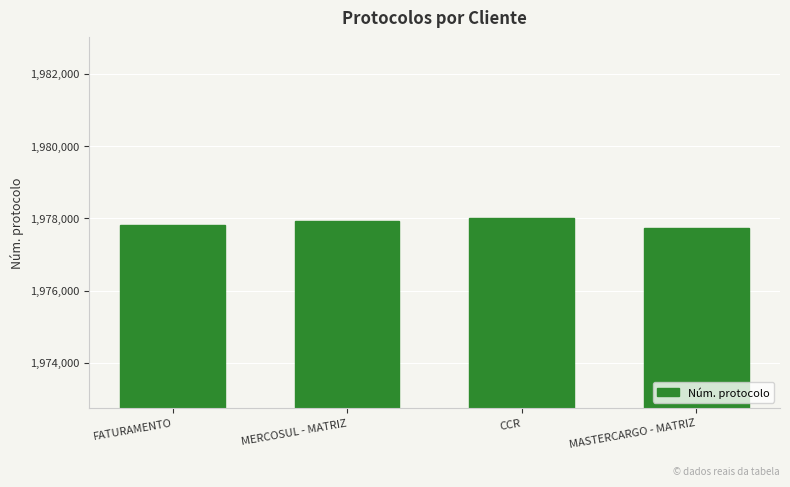

The chart shows a value of 1977740 at MASTERCARGO - MATRIZ. True or false?

True